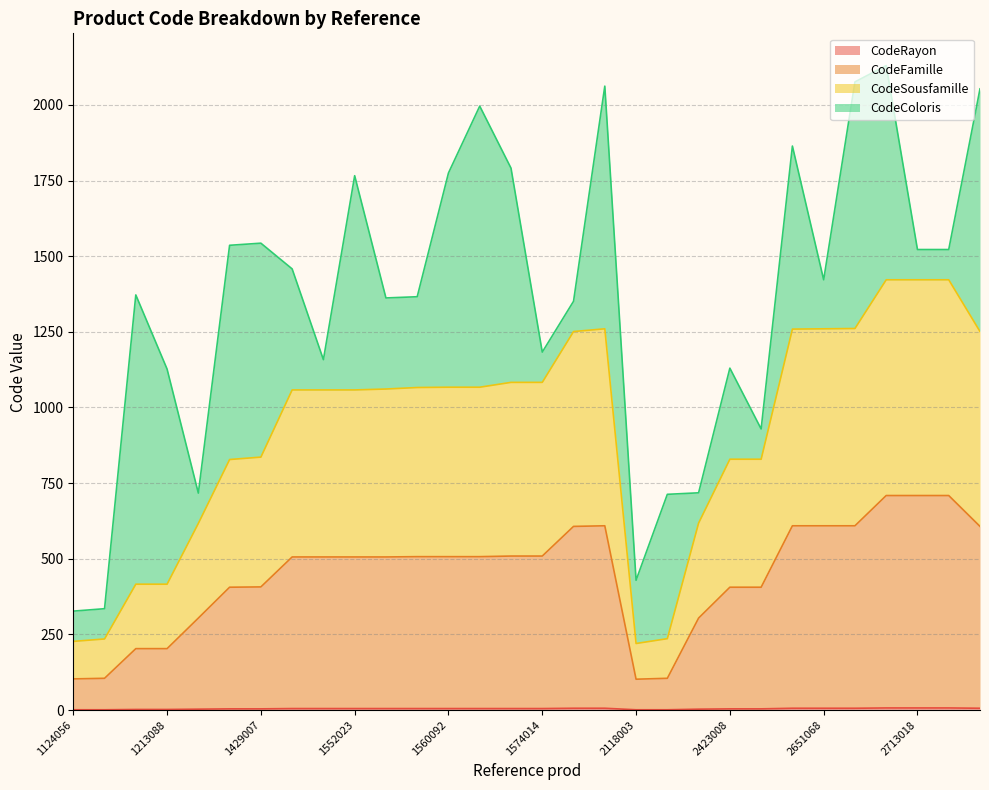

What is the smallest value displayed?

1